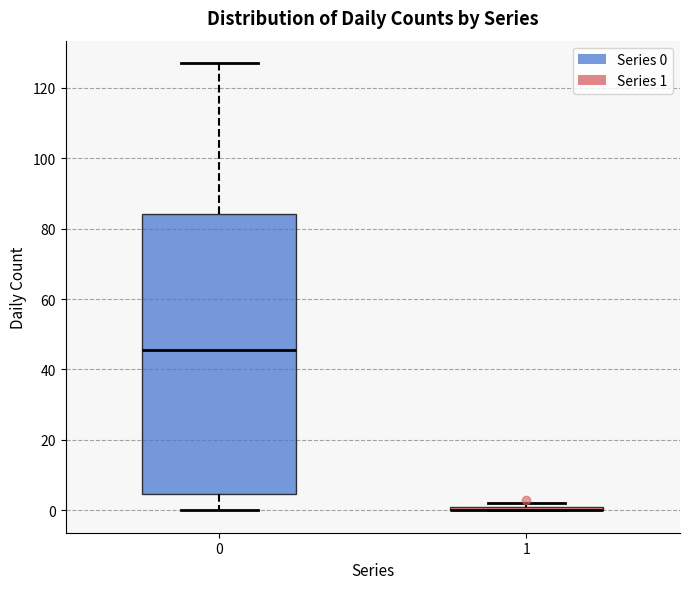

Where does the median line of the box at x = 0 sit on the y-axis? The values are not printed on the chart, so give them approximately, as read against the axis.

46